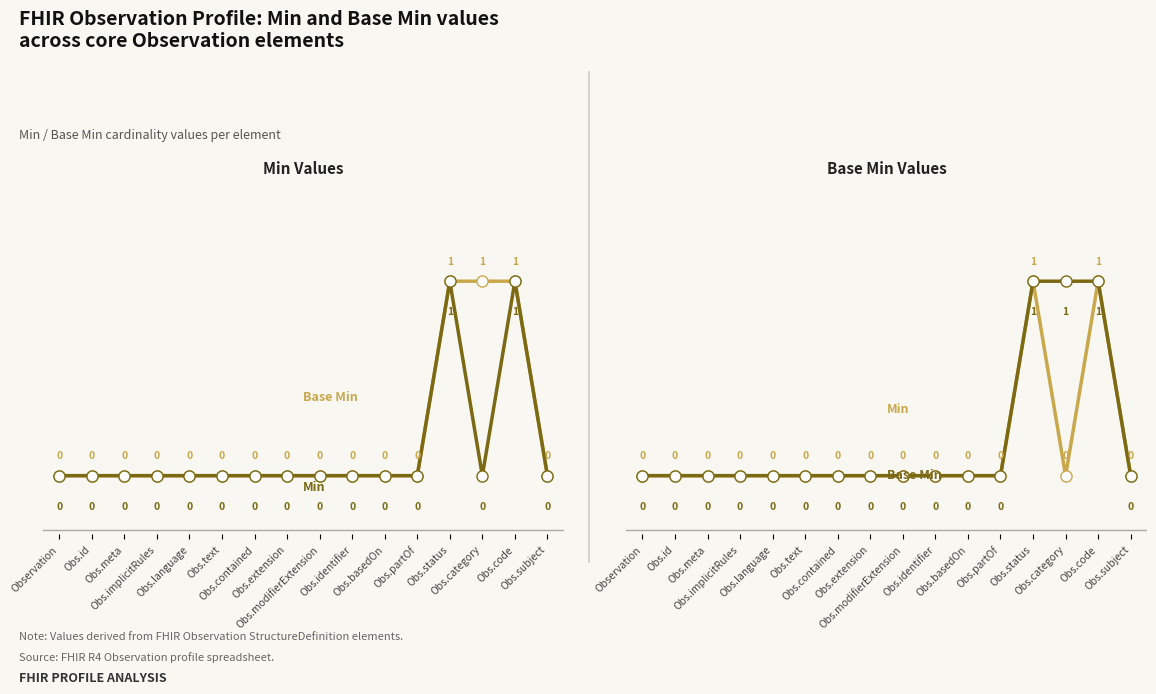

Count the Min values in the range 0 to 1.

16